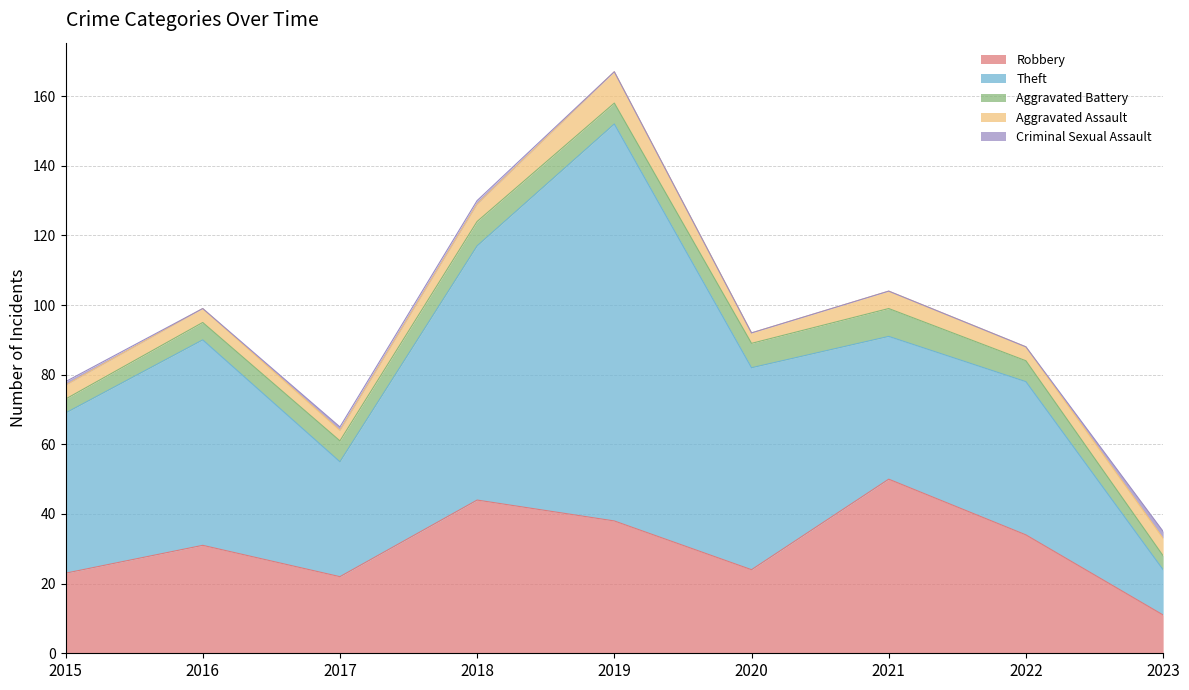

Which series has the widest spread of values?

Theft